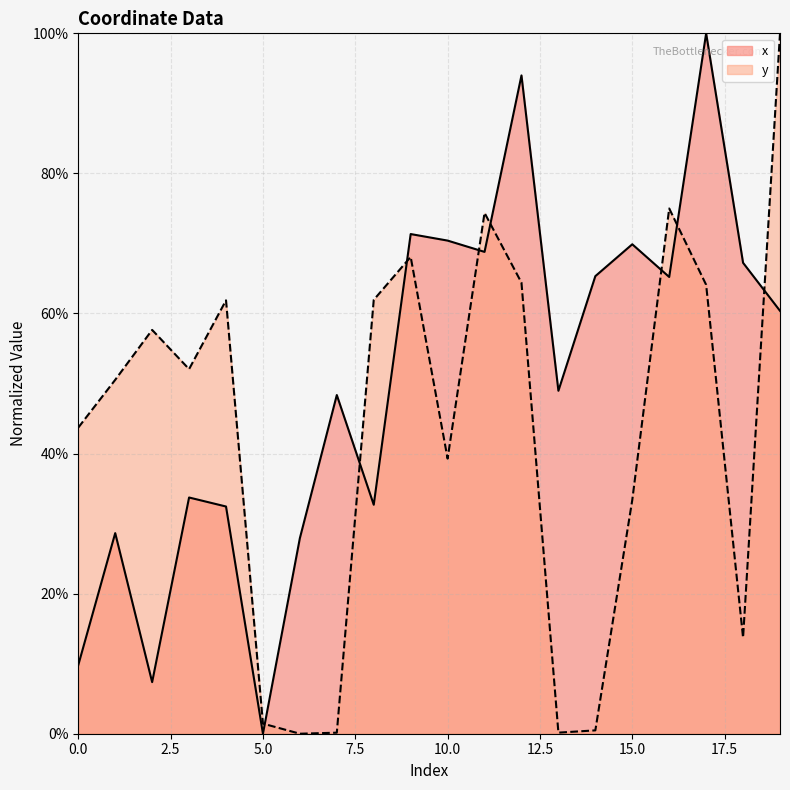

Which series has the widest spread of values?

x